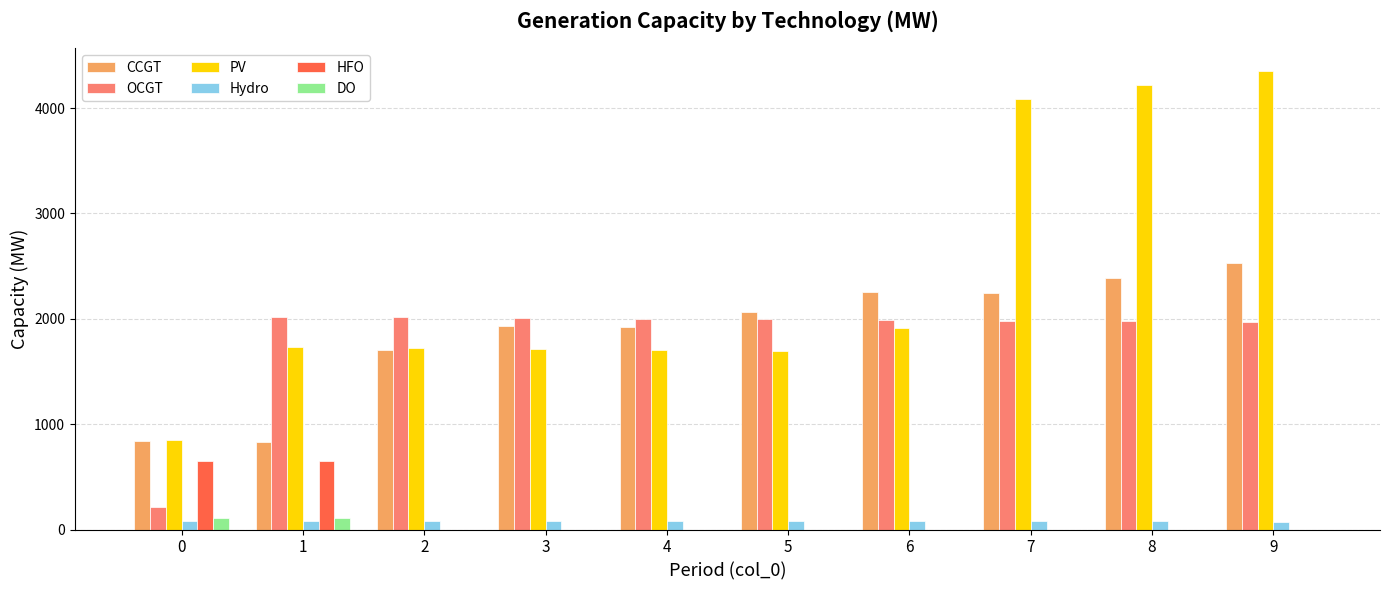

What is the maximum value shown in the chart?

4350